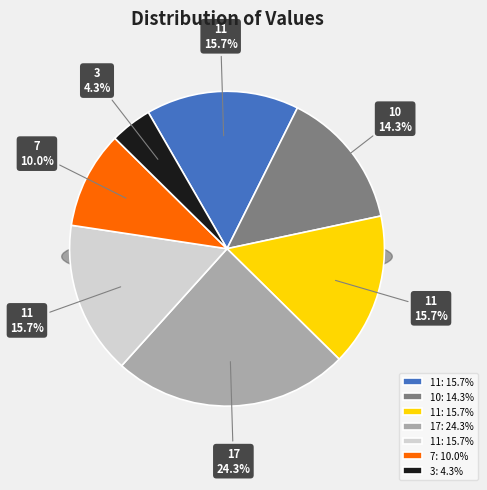

Does 7 account for over 50% of the chart?

No